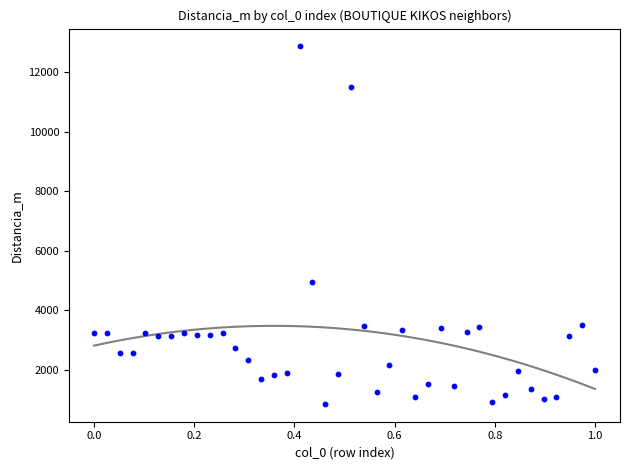

What Y value in the scatter plot is closest to 6865?

4966.5